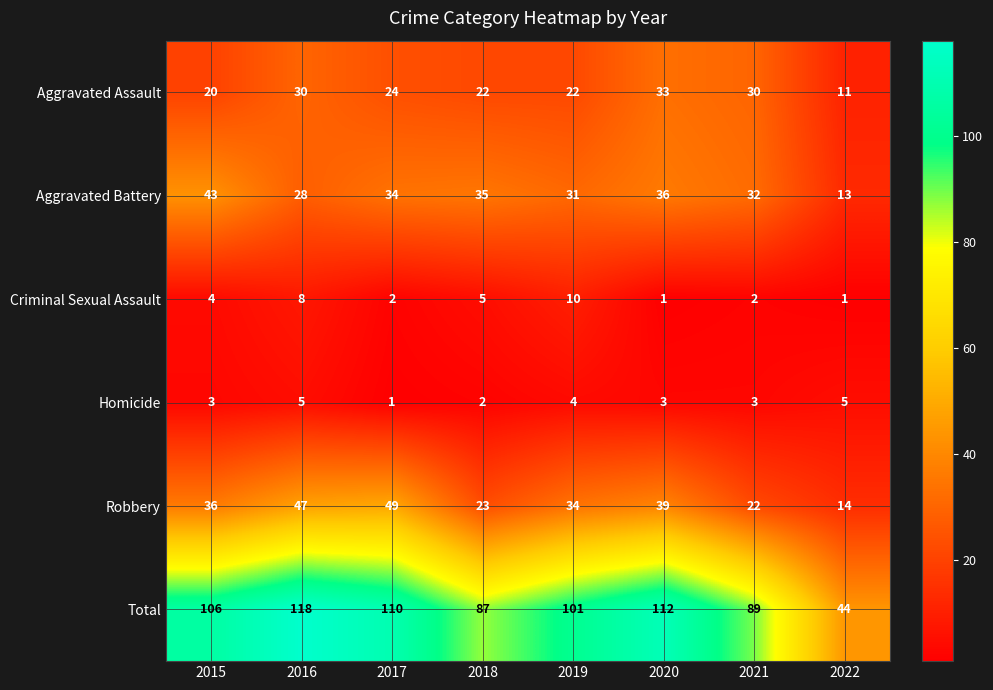

Which label corresponds to the largest value in the chart?

2016